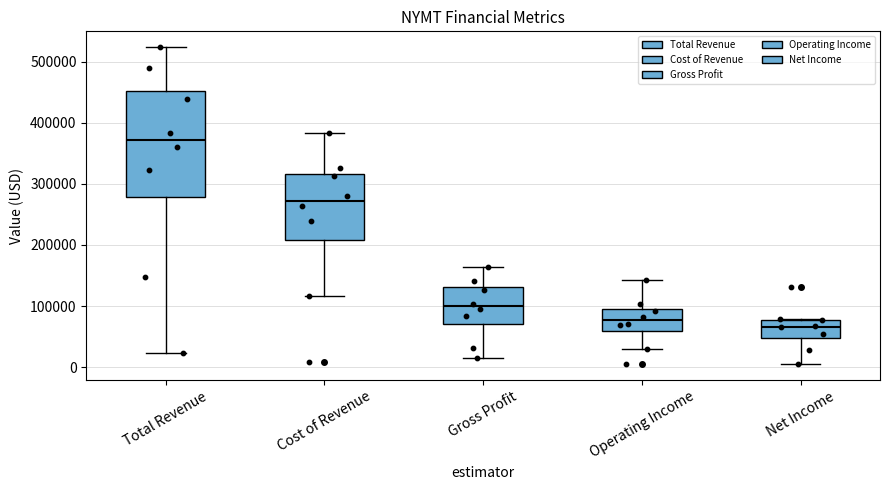

Reading left to right, read every box against the y-axis: the position of its median line, the range the box covers, and the ends of its whiskers. The values are not printed on the chart, so give them approximately, as read against the axis.

Total Revenue: median 370000, box 280000 to 450000, whiskers 20000 to 520000
Cost of Revenue: median 270000, box 210000 to 320000, whiskers 120000 to 380000
Gross Profit: median 100000, box 70000 to 130000, whiskers 10000 to 160000
Operating Income: median 80000, box 60000 to 90000, whiskers 30000 to 140000
Net Income: median 70000, box 50000 to 80000, whiskers 0 to 80000